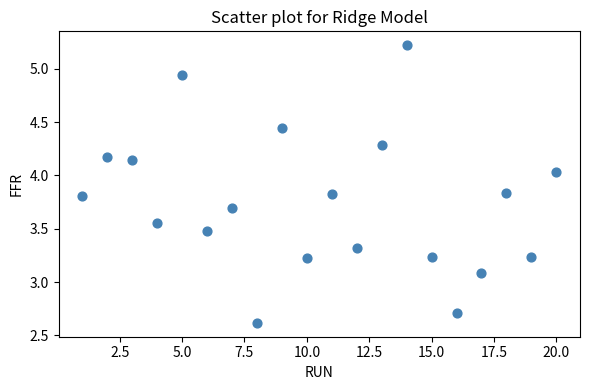

What Y value in the scatter plot is closest to 3?

3.1